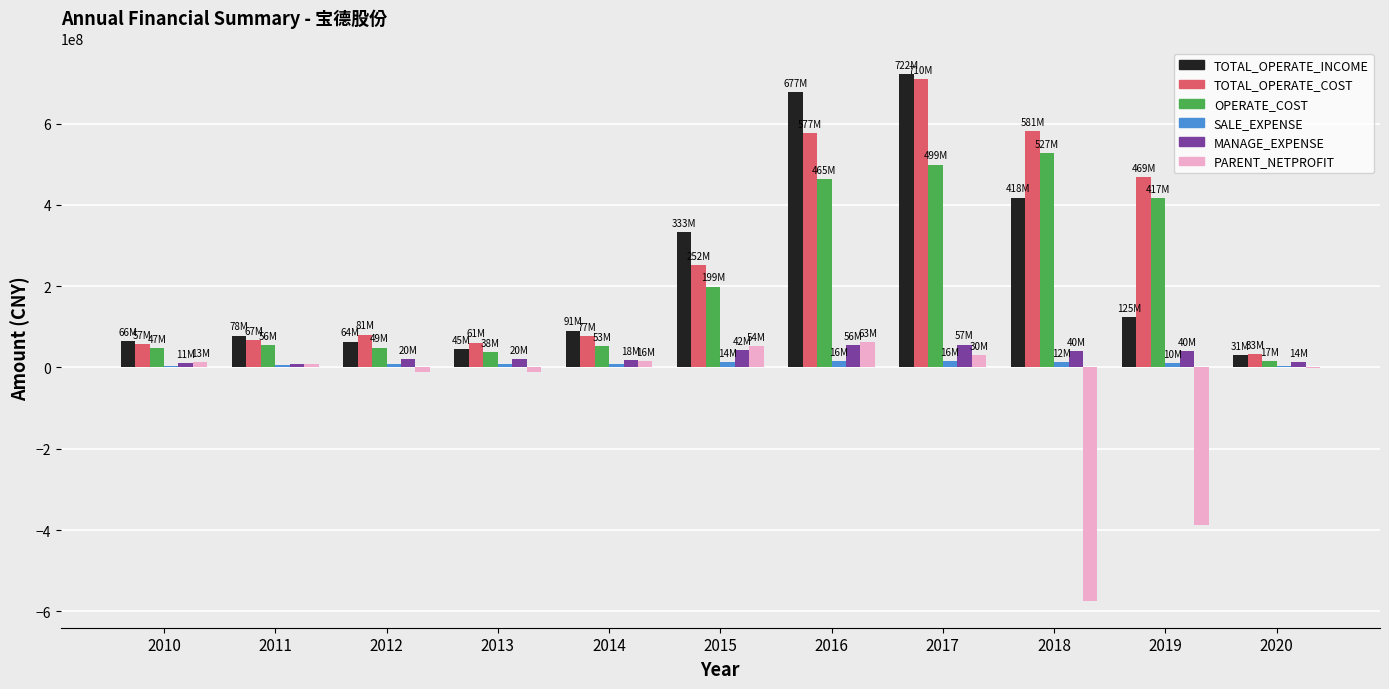

Which series has the widest spread of values?

TOTAL_OPERATE_INCOME